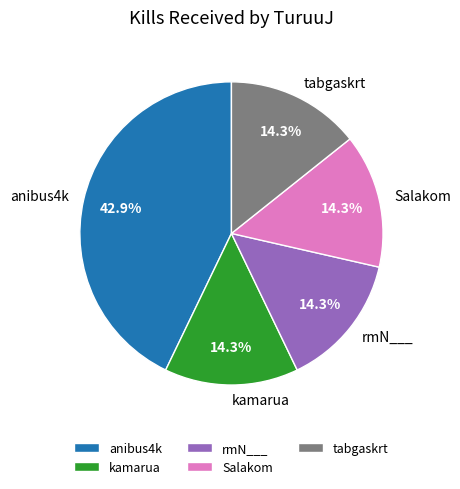

Is Salakom the majority of the pie?

No